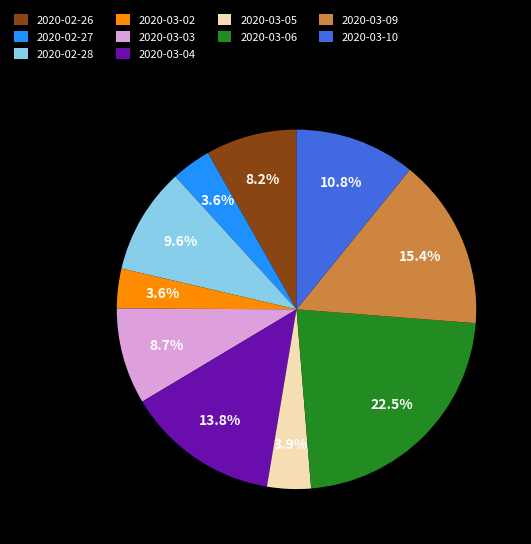

Which slice is the largest?

2020-03-06